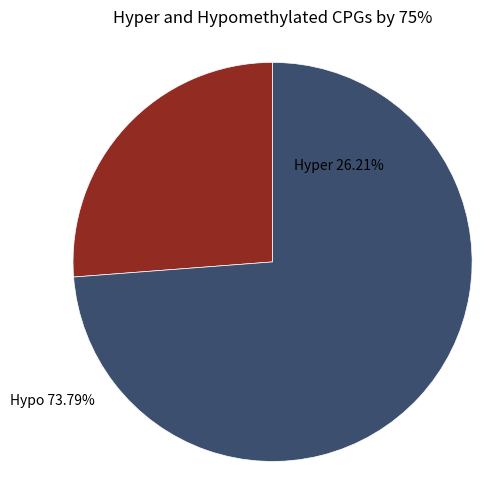

Does Hyper represent more than half of the total?

No